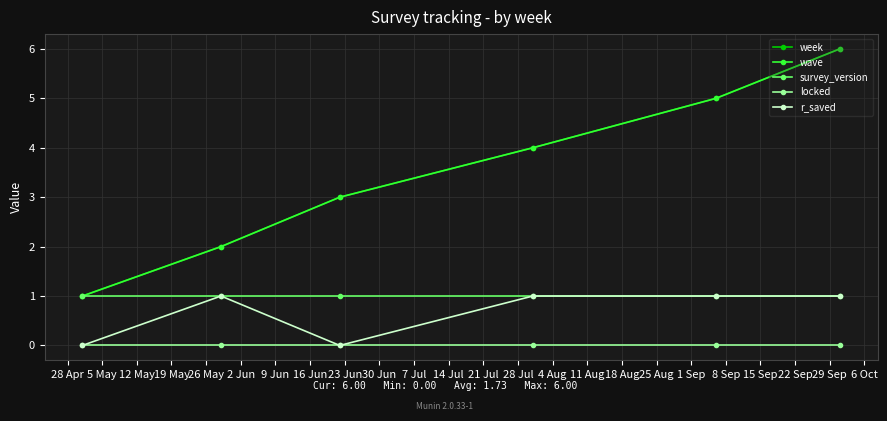

Does the chart have visible grid lines?

Yes